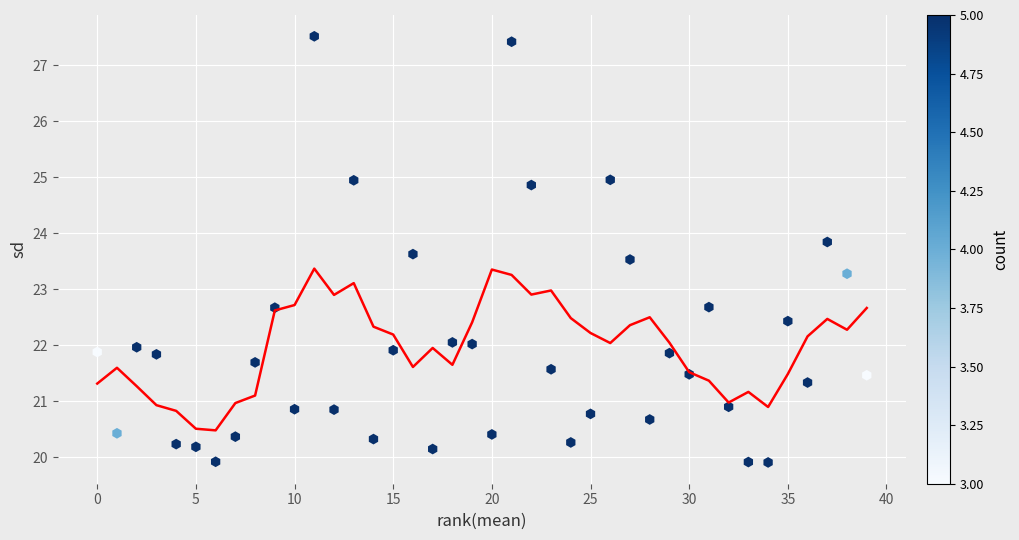

What is the range of X values (max minus min)?

39.0